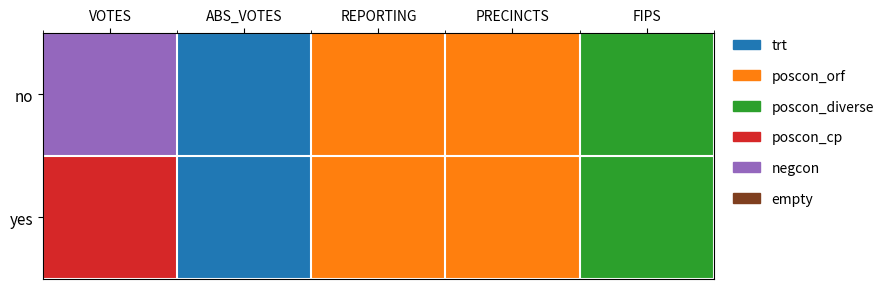

List the series in order of their peak value, lowest first.

yes, no